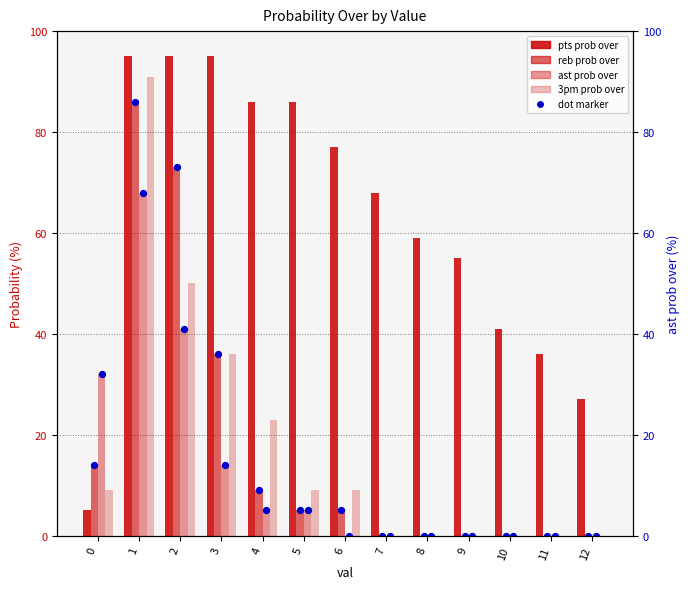

At how many categories does at least one series exceed 59?

7